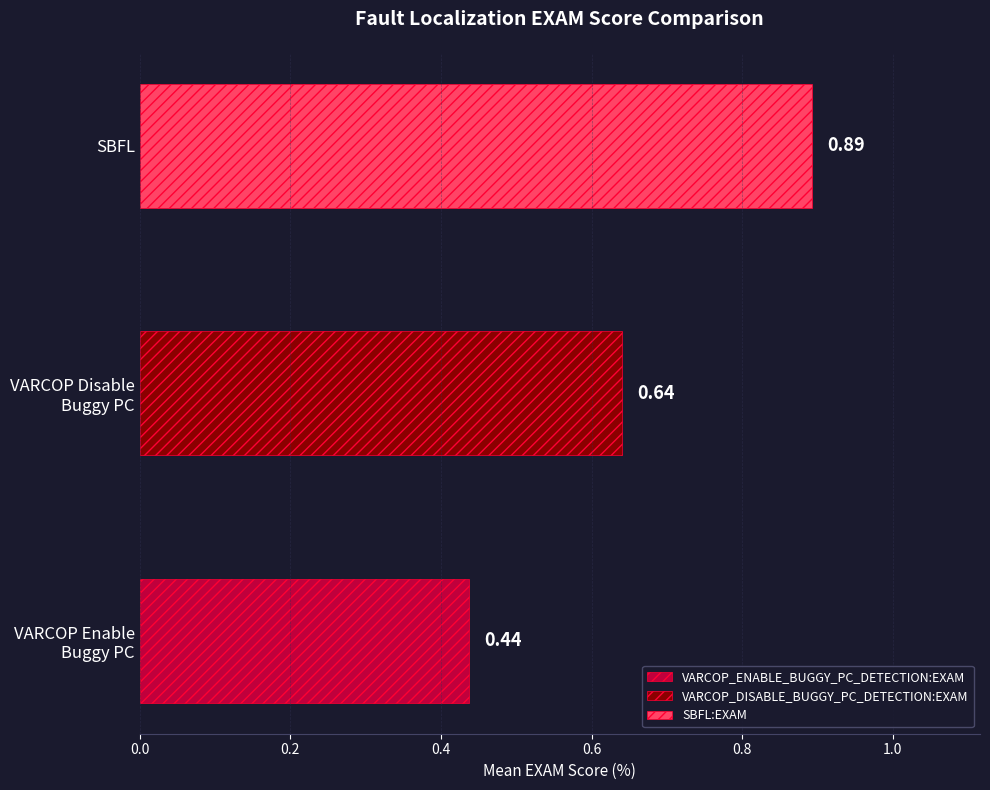

Count the number of data series in this chart.

3